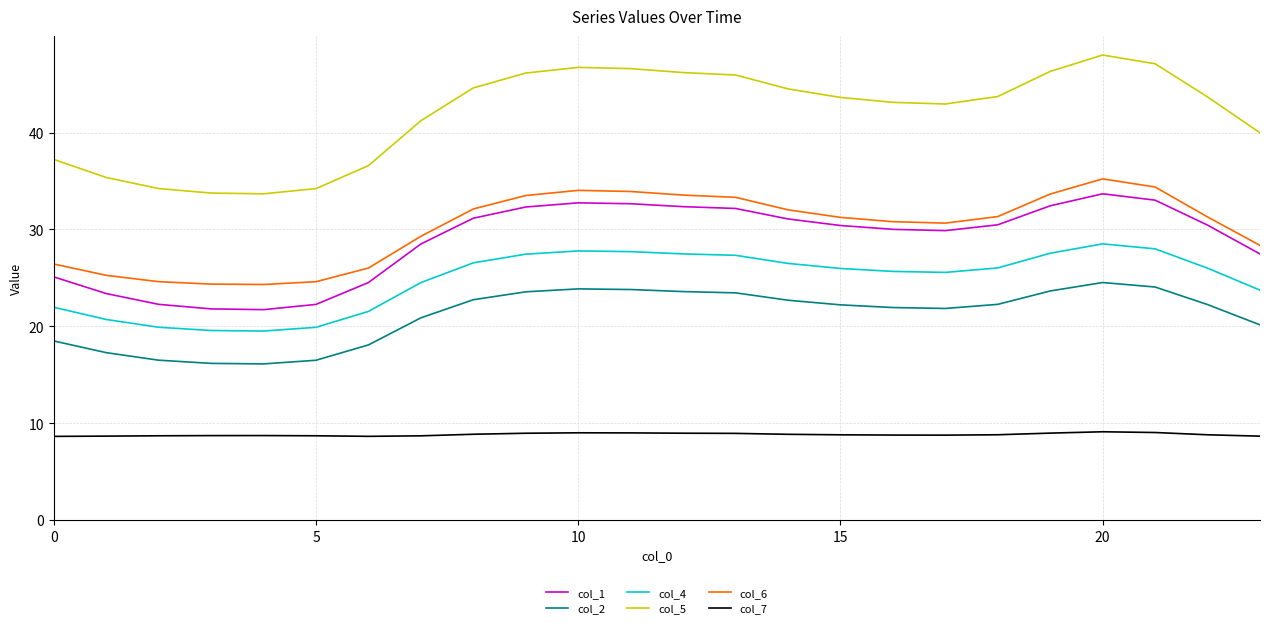

Which series has the largest range (max minus min)?

col_5